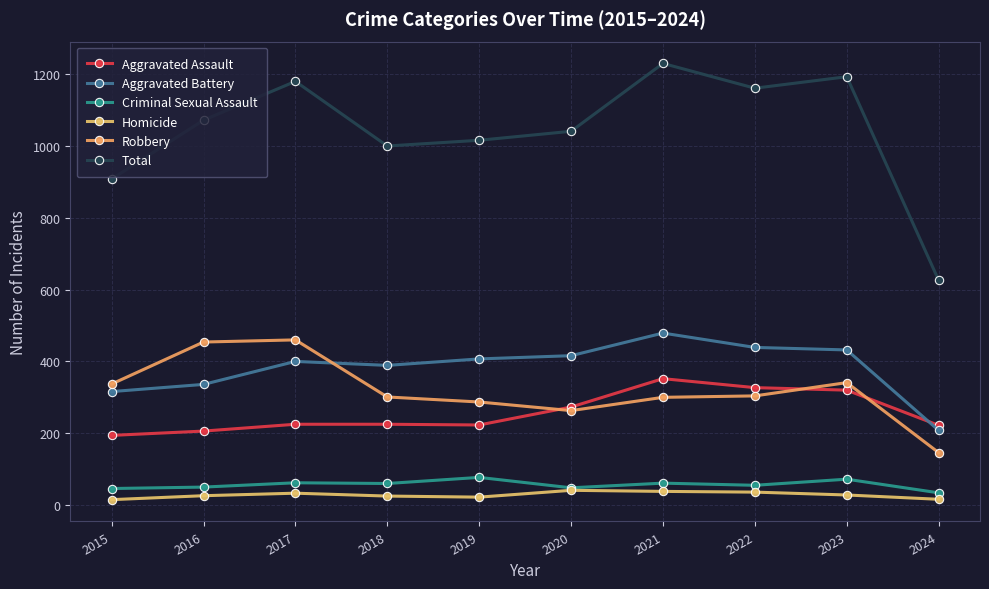

Reading right to left, what are all the values shown in this chart?

Aggravated Assault: 222	320	327	352	273	223	225	225	206	194
Aggravated Battery: 208	432	439	479	416	407	389	400	336	316
Criminal Sexual Assault: 34	72	55	61	48	77	60	62	50	46
Homicide: 16	28	36	38	41	22	25	33	26	15
Robbery: 146	341	304	300	263	287	301	460	454	337
Total: 626	1193	1161	1230	1041	1016	1000	1180	1072	908